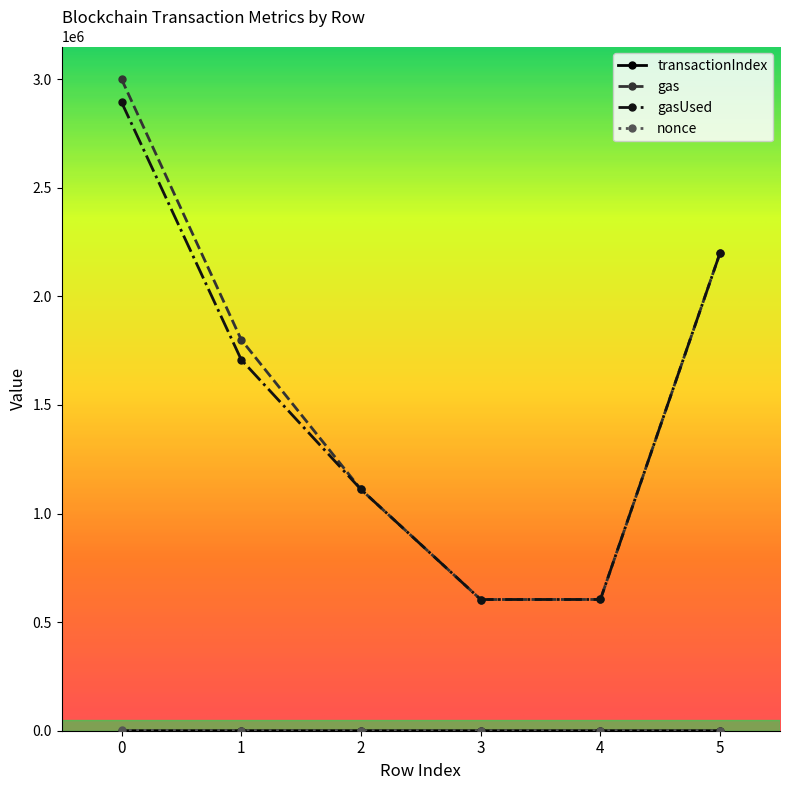

What is the maximum value shown in the chart?

3000000